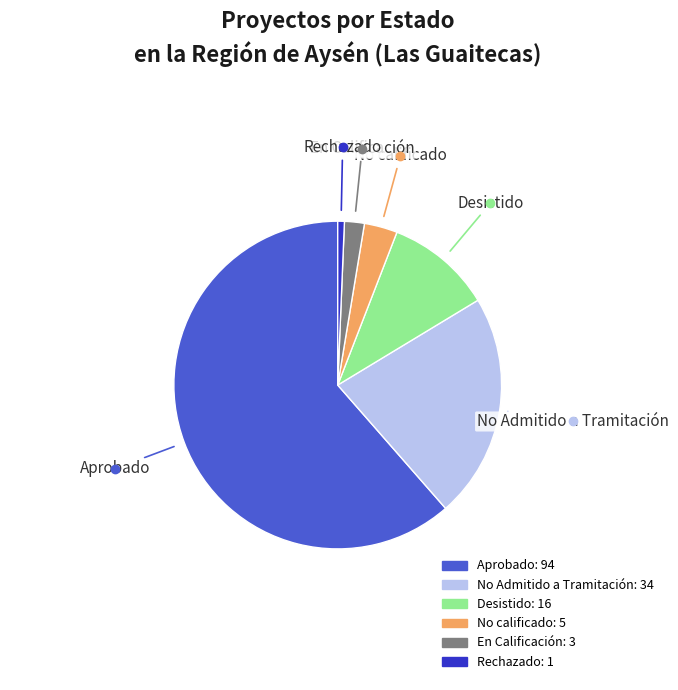

Do Aprobado and No Admitido a Tramitación together represent more than half of the pie?

Yes